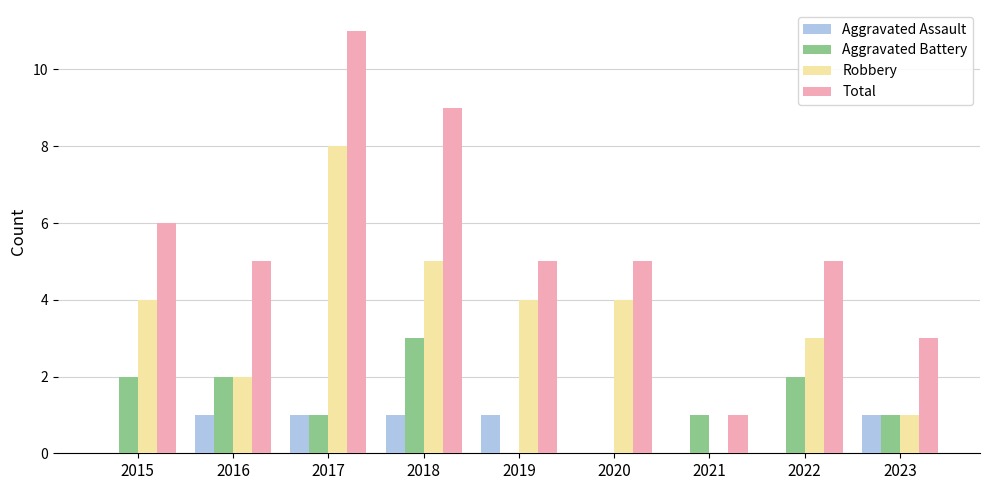

What is the sum of all Total values?

50